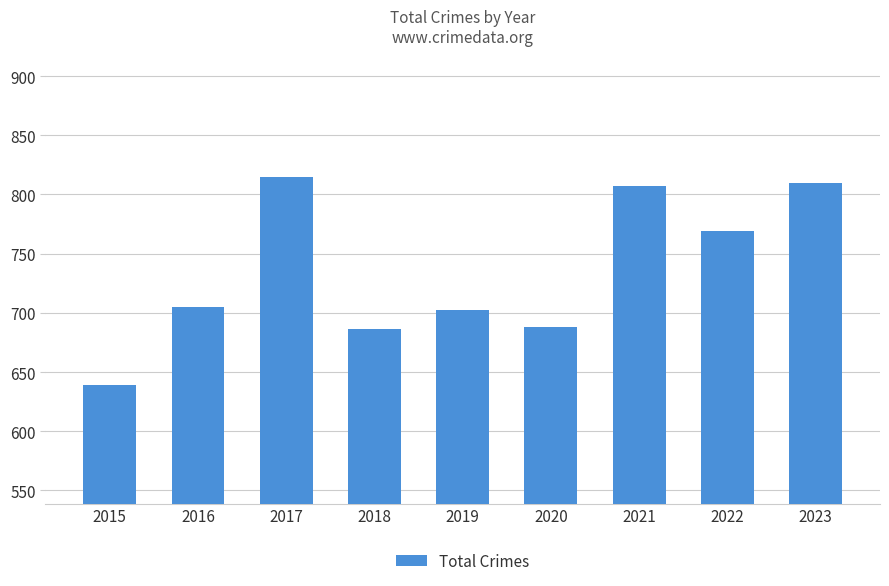

What is the greatest value displayed?

815